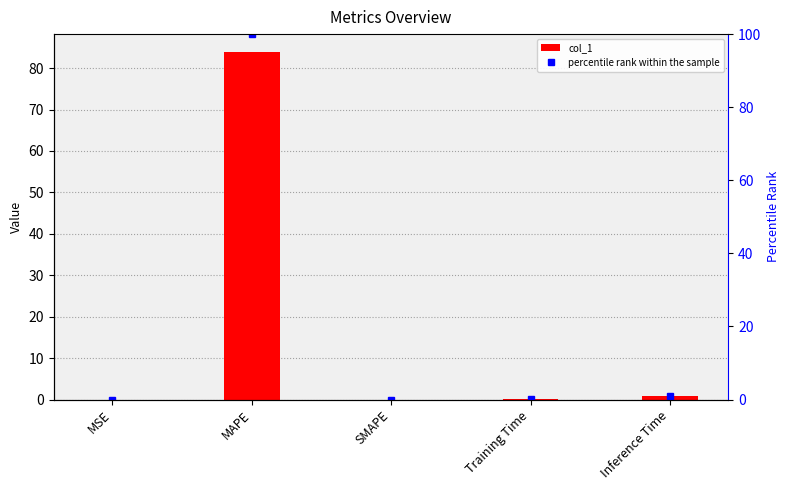

List the labels in order of percentile rank within the sample value, largest first.

MAPE, Inference Time, Training Time, MSE, SMAPE